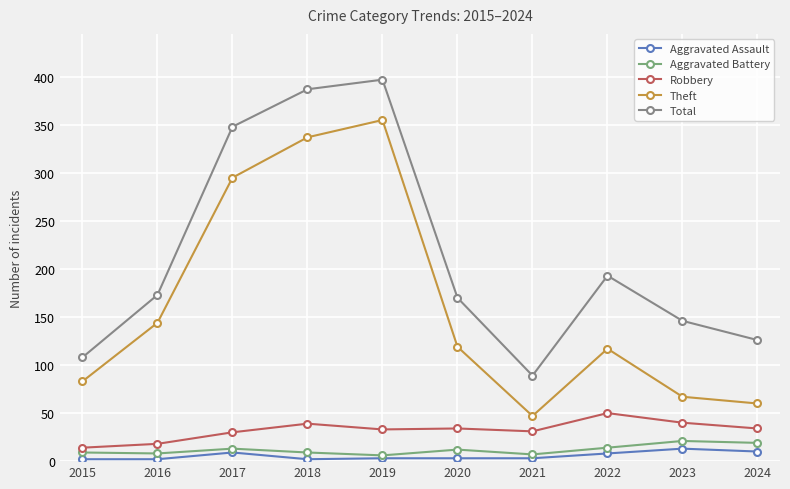

What is the greatest value displayed?

397